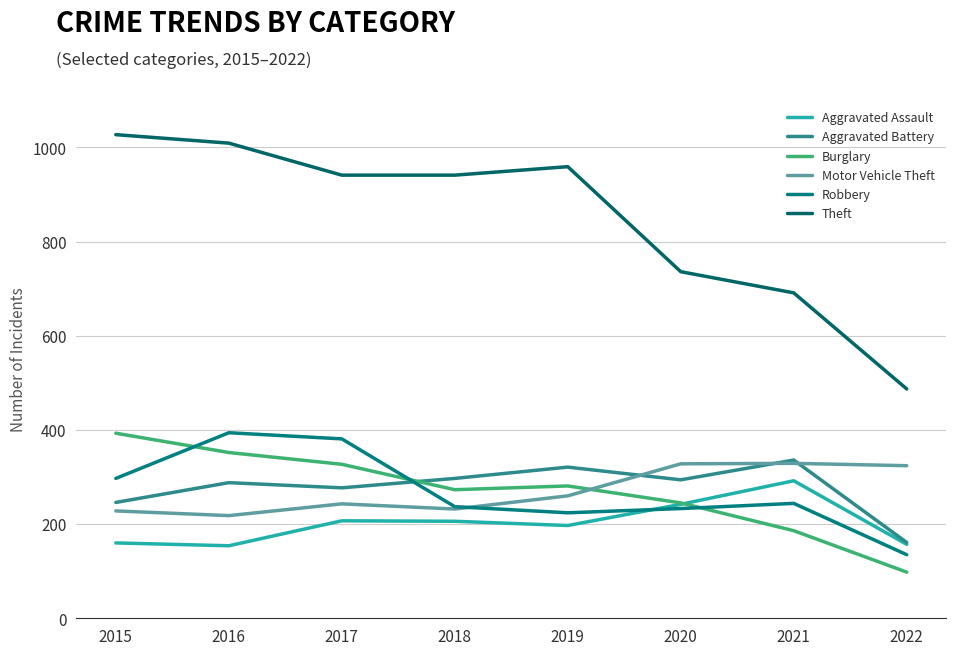

True or false: Aggravated Assault has more than 2 interior local peaks.

False